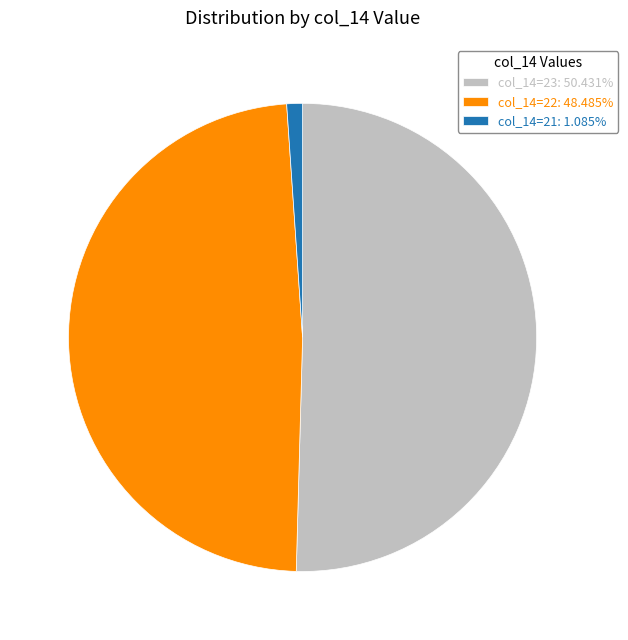

How many segments does this pie chart have?

3